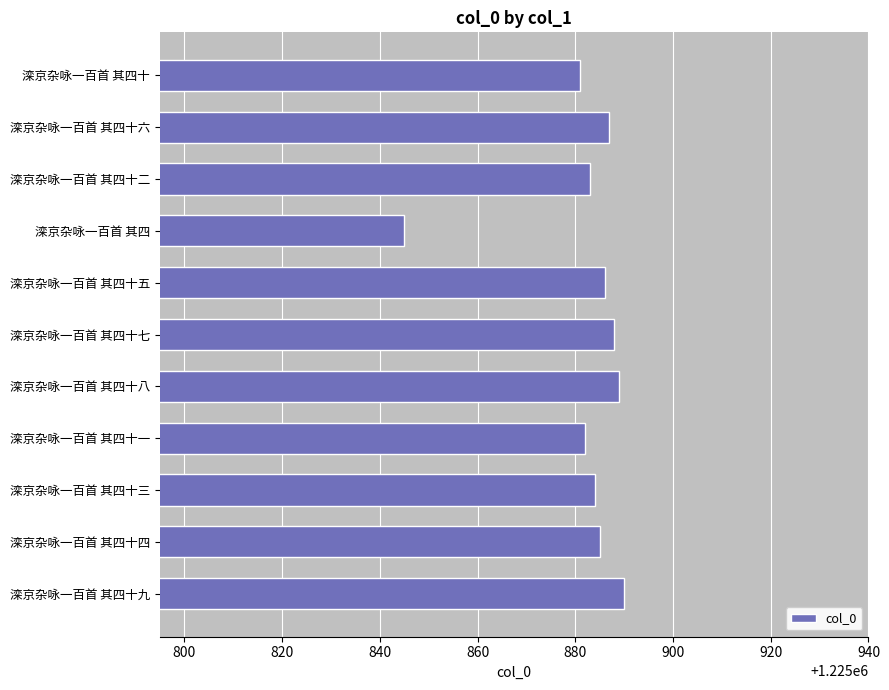

What is the label of the 3rd bar from the top?

滦京杂咏一百首 其四十二